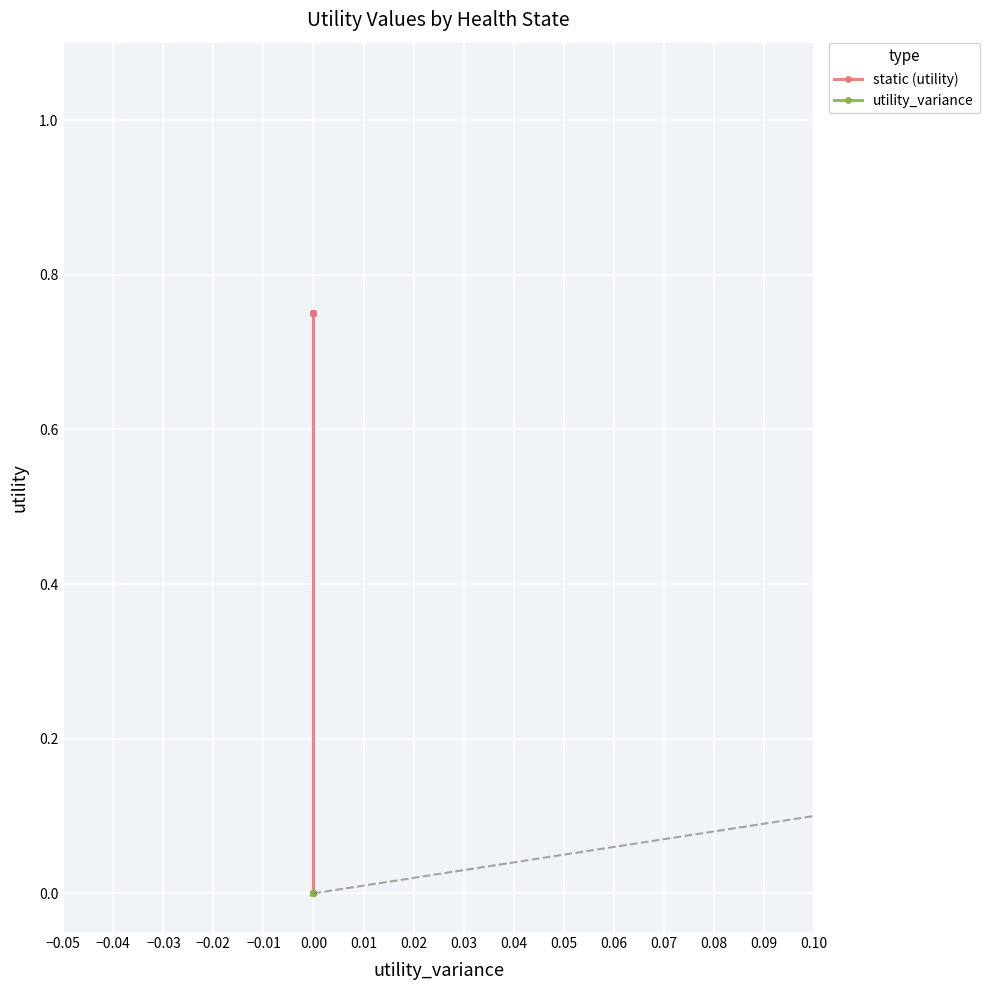

What are all the series names shown in the legend?

static (utility), utility_variance